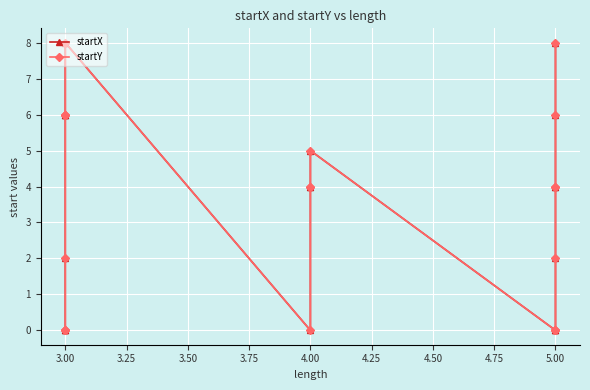

True or false: startY and startX intersect in this chart.

False